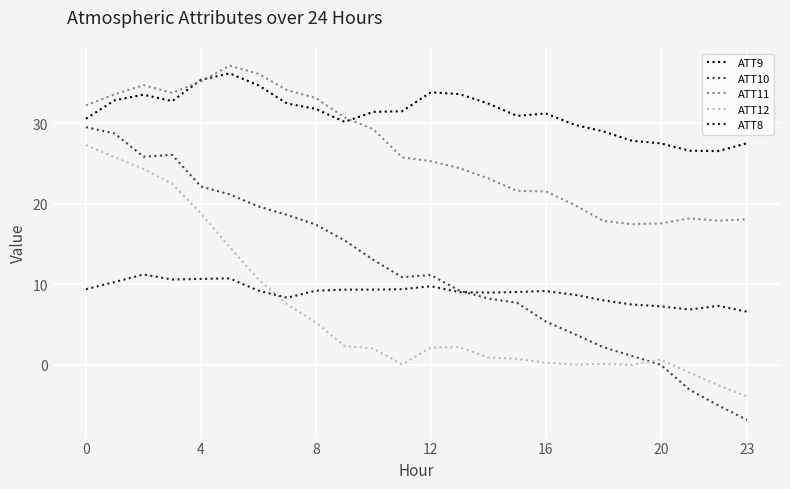

What is the minimum value shown in the chart?

-6.8